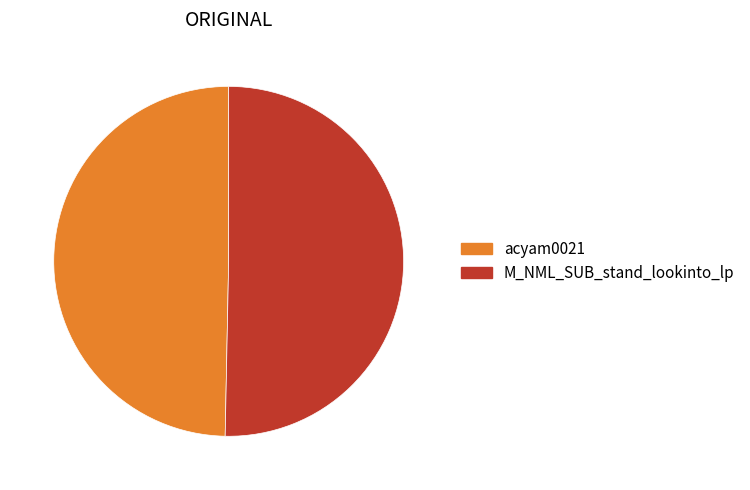

Rank the categories by value from lowest to highest.

acyam0021, M_NML_SUB_stand_lookinto_lp